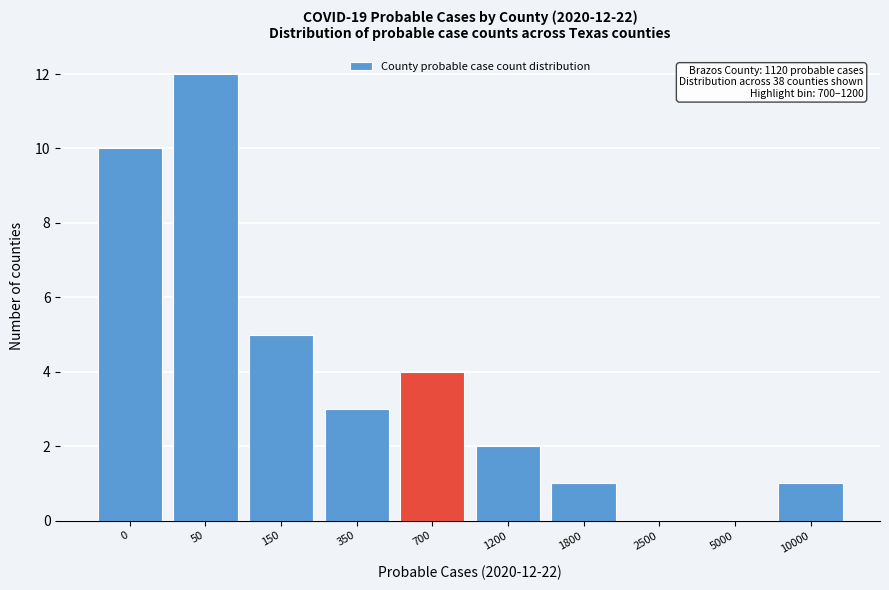

At which category does the chart reach its peak across all series?

50